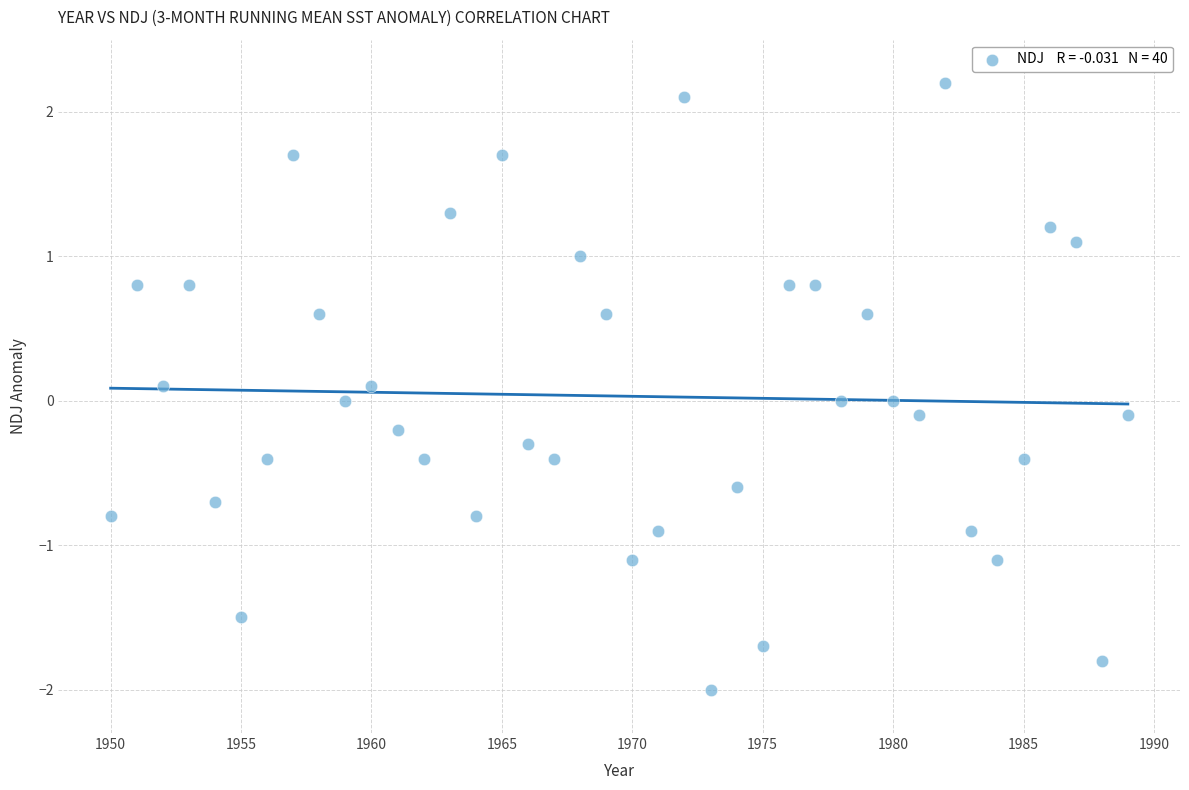

What is the range of X values (max minus min)?

39.0